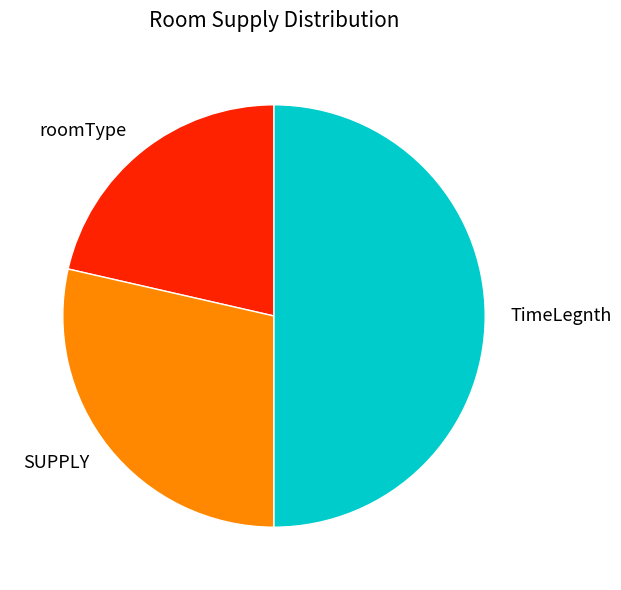

Does SUPPLY account for over 50% of the chart?

No